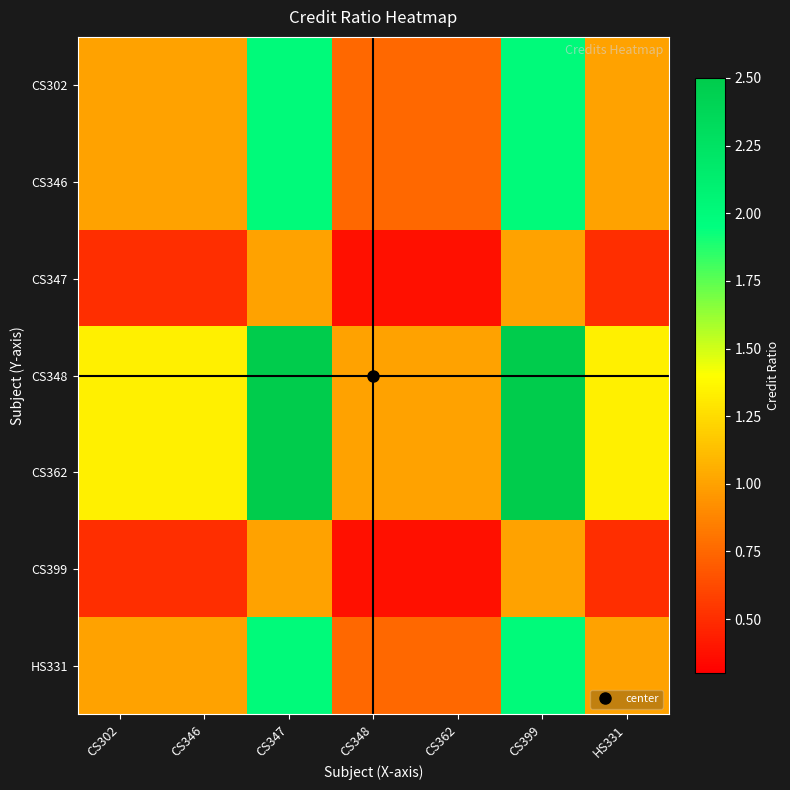

Which has a higher value, CS347 or CS362?

CS347